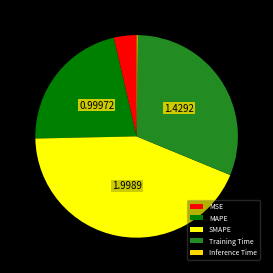

Approximately how many times larger is the value at Training Time compared to SMAPE?

0.7